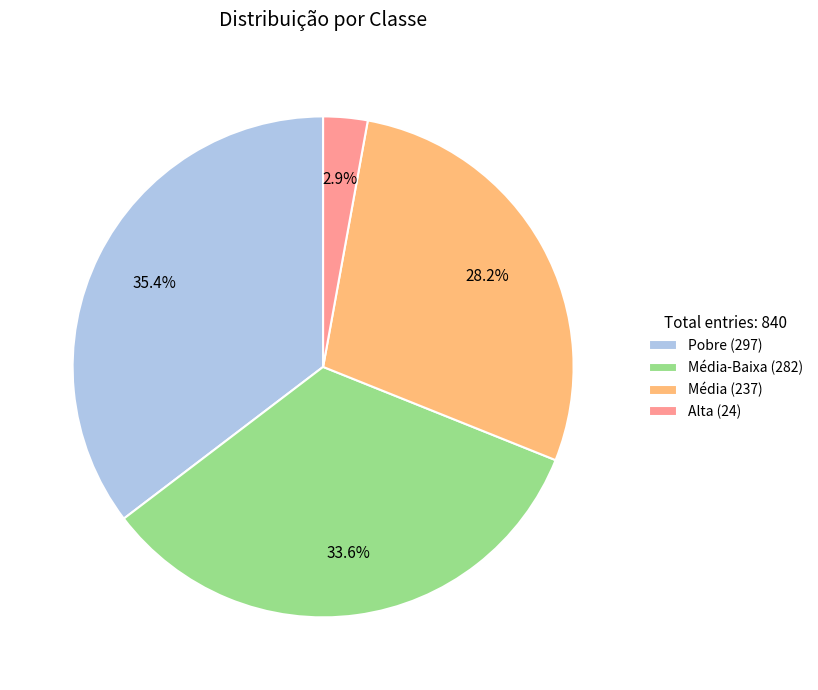

What is the smallest slice in the pie chart?

Alta (24)